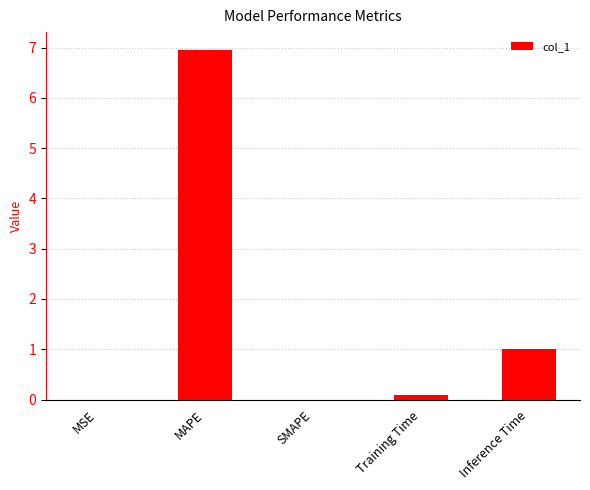

Where is the data nearest to the value 3?

Inference Time